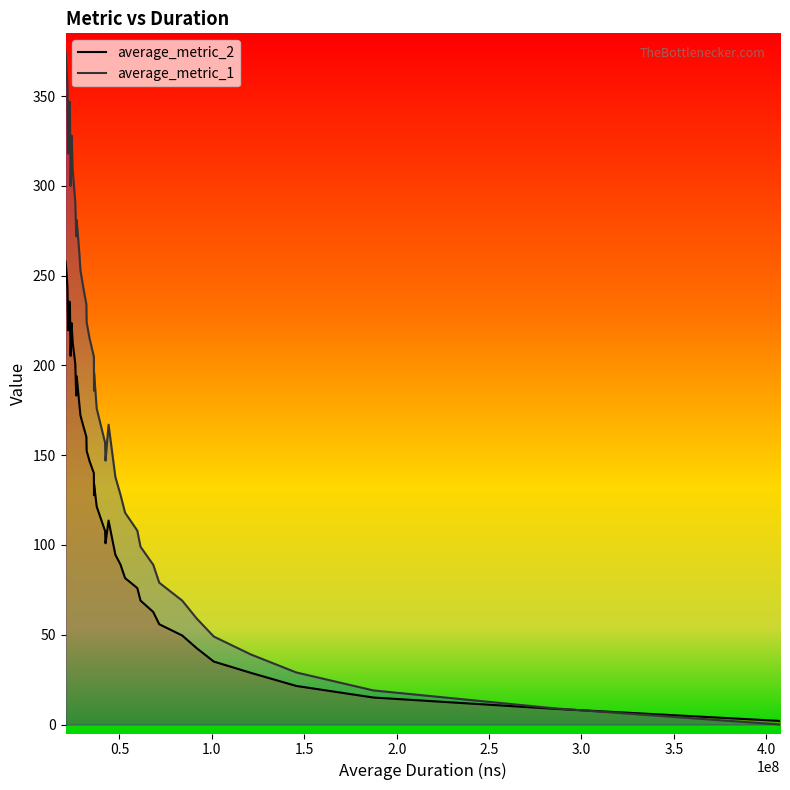

Which series has the largest total across all categories?

average_metric_1